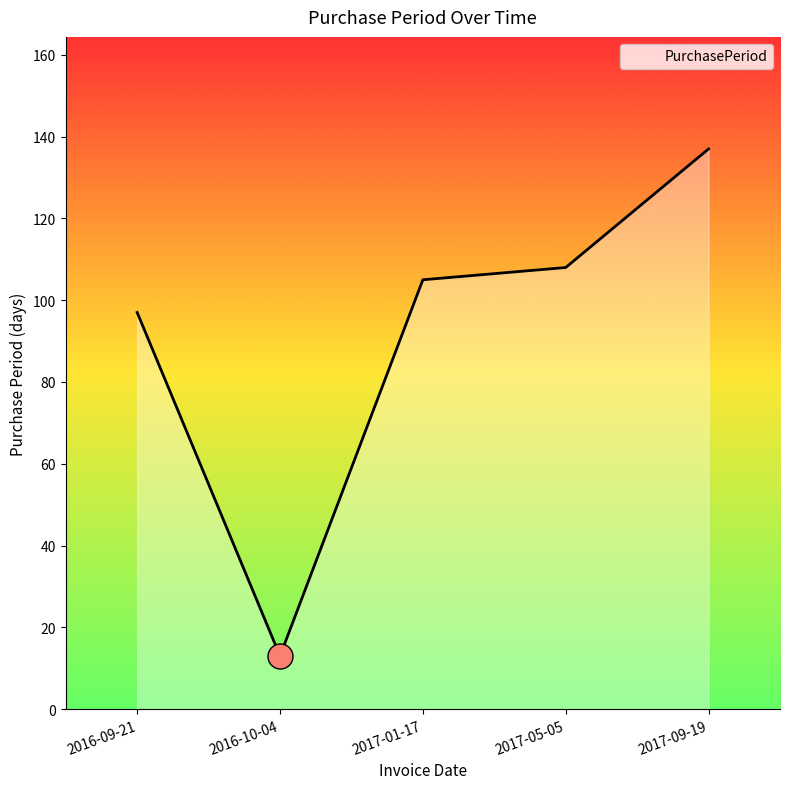

What position from the left is 2016-10-04?

2